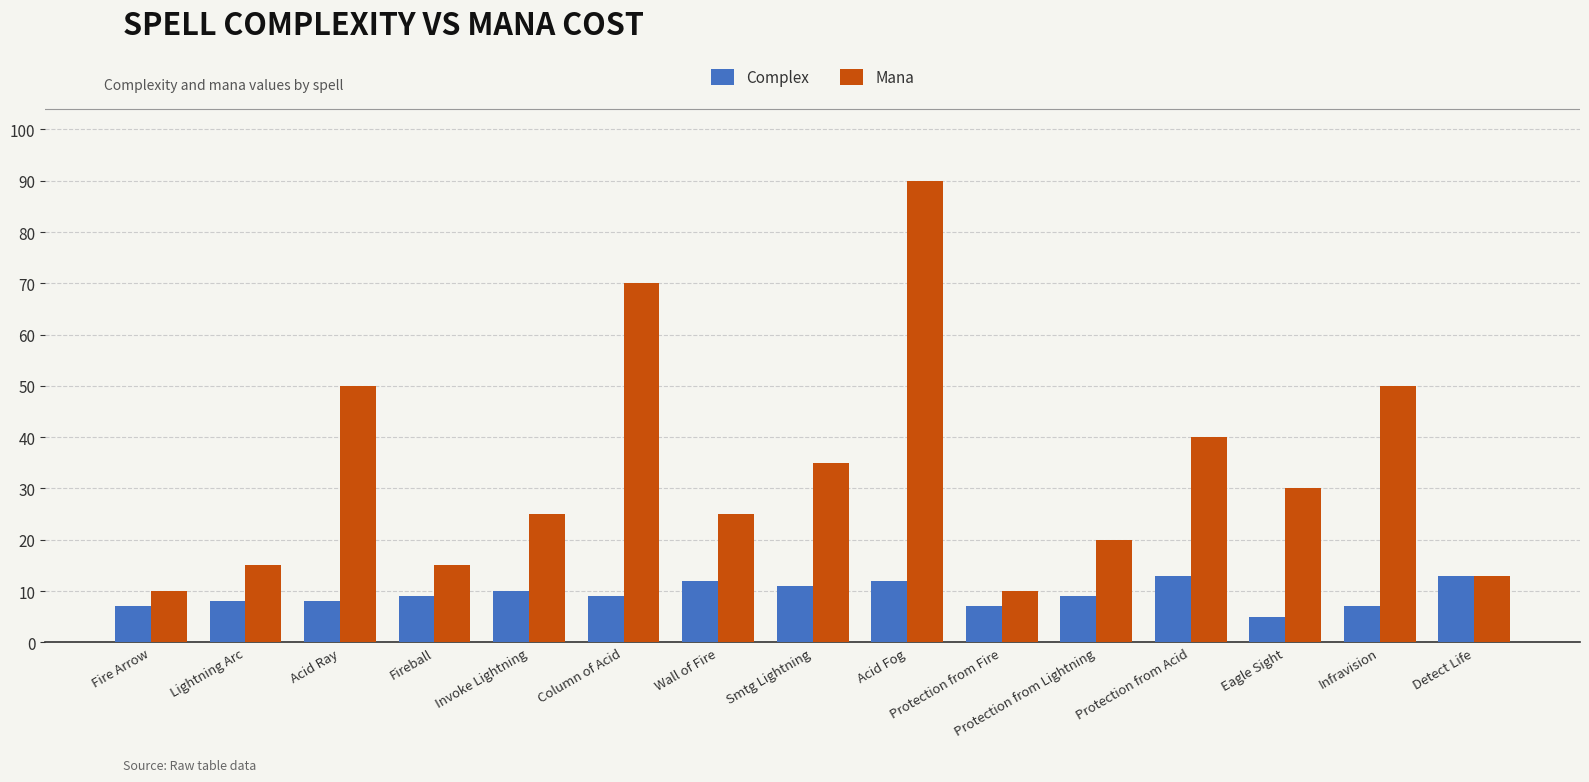

How many bars are there in total?

30